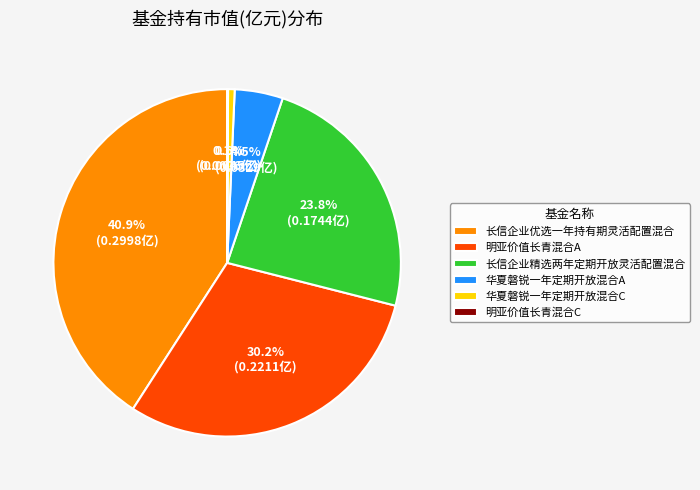

True or false: 华夏磐锐一年定期开放混合A accounts for 16% of the total.

False